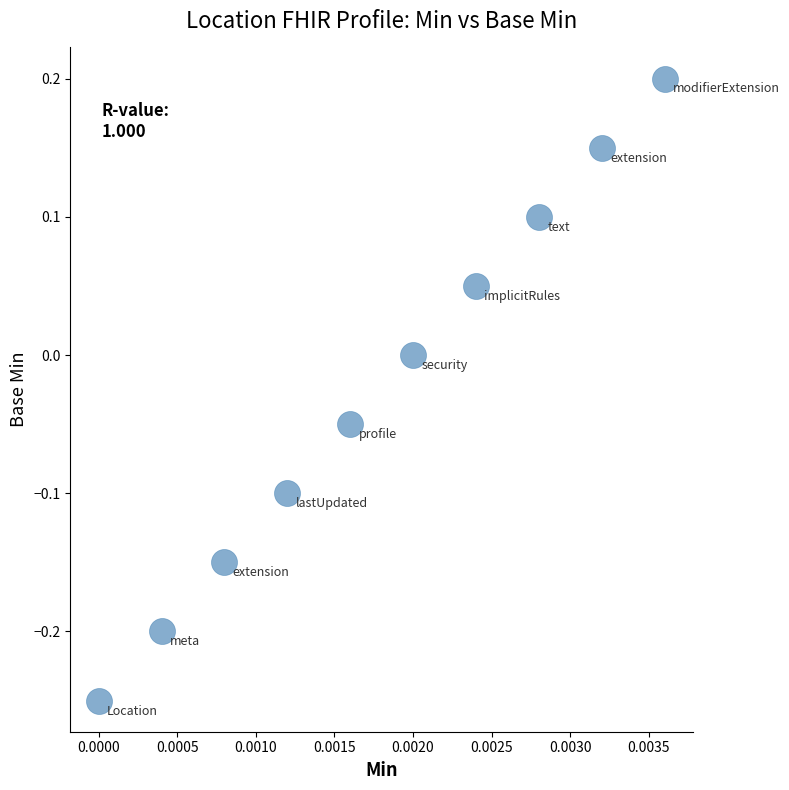

Count the number of points in this scatter plot.

10